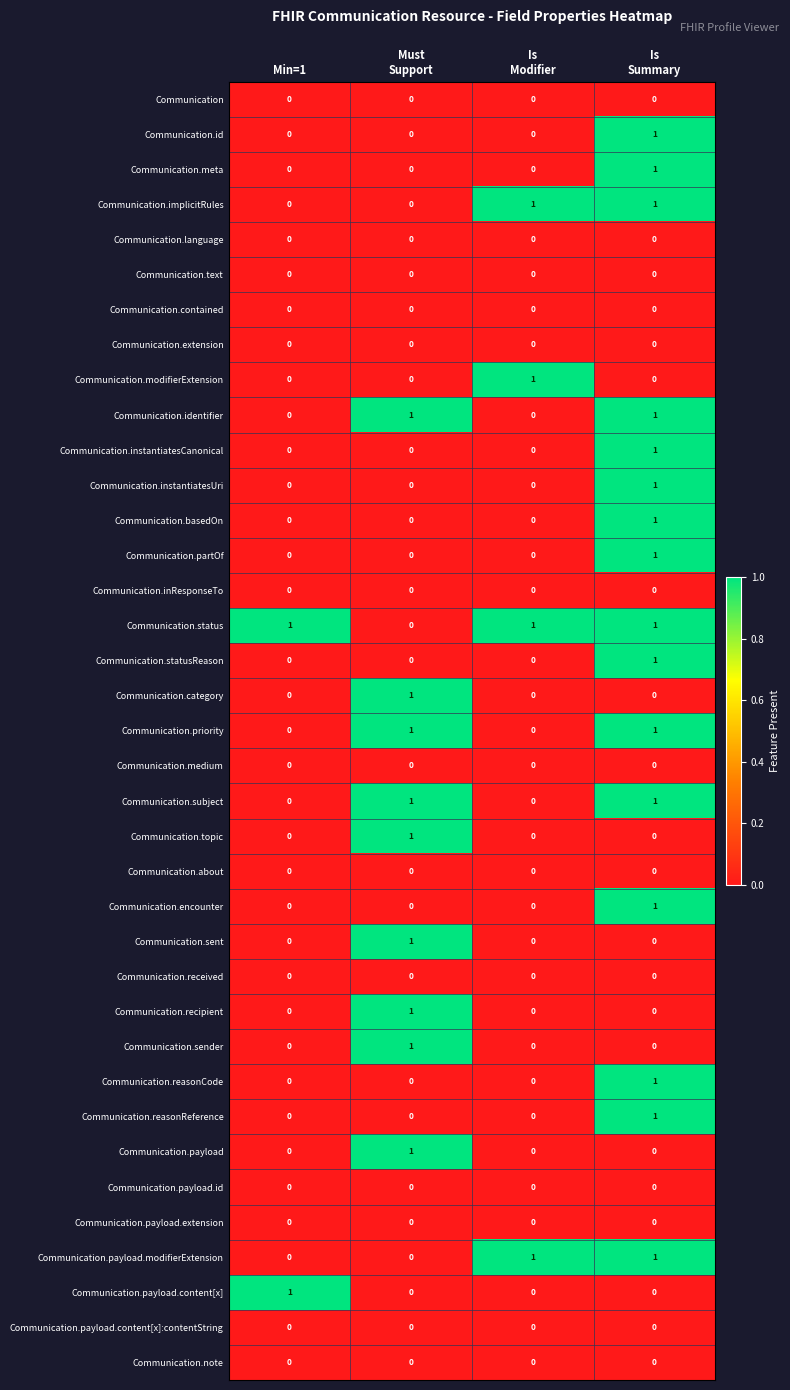

At how many categories does at least one series exceed 0?

4